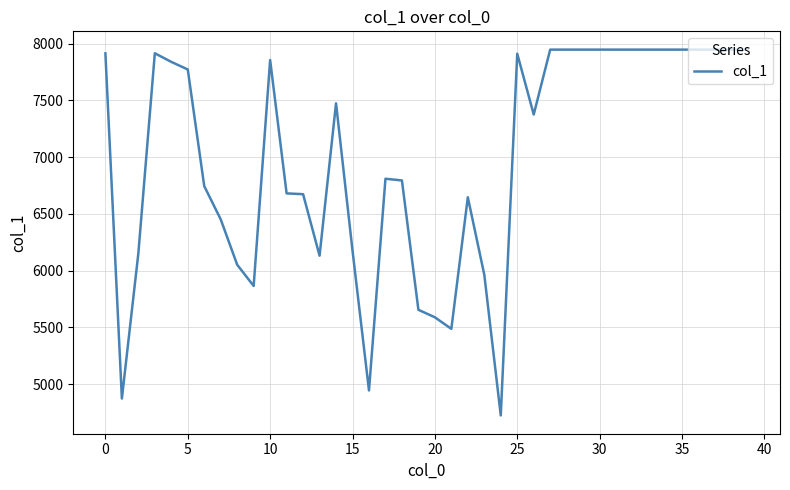

What is the maximum value shown in the chart?

7947